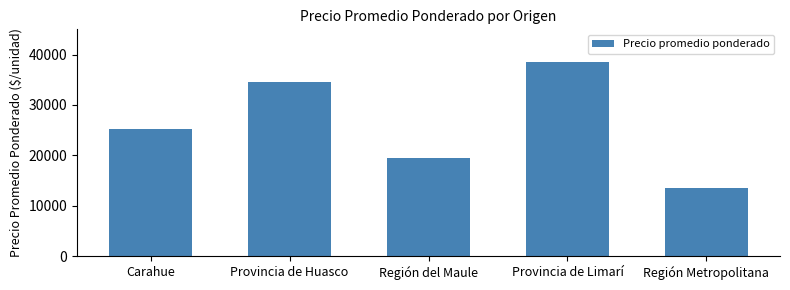

Reading right to left, list all the values displayed in this chart.

13500	38500	19541	34502	25175